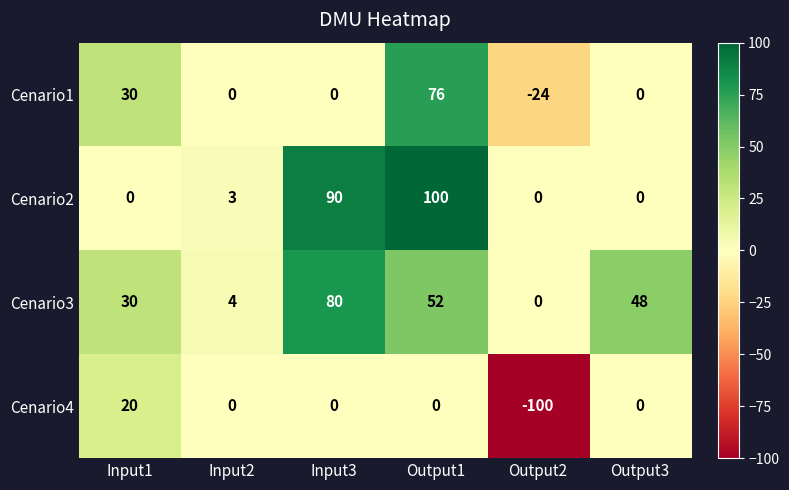

How many positive values does the Cenario3 series have?

5